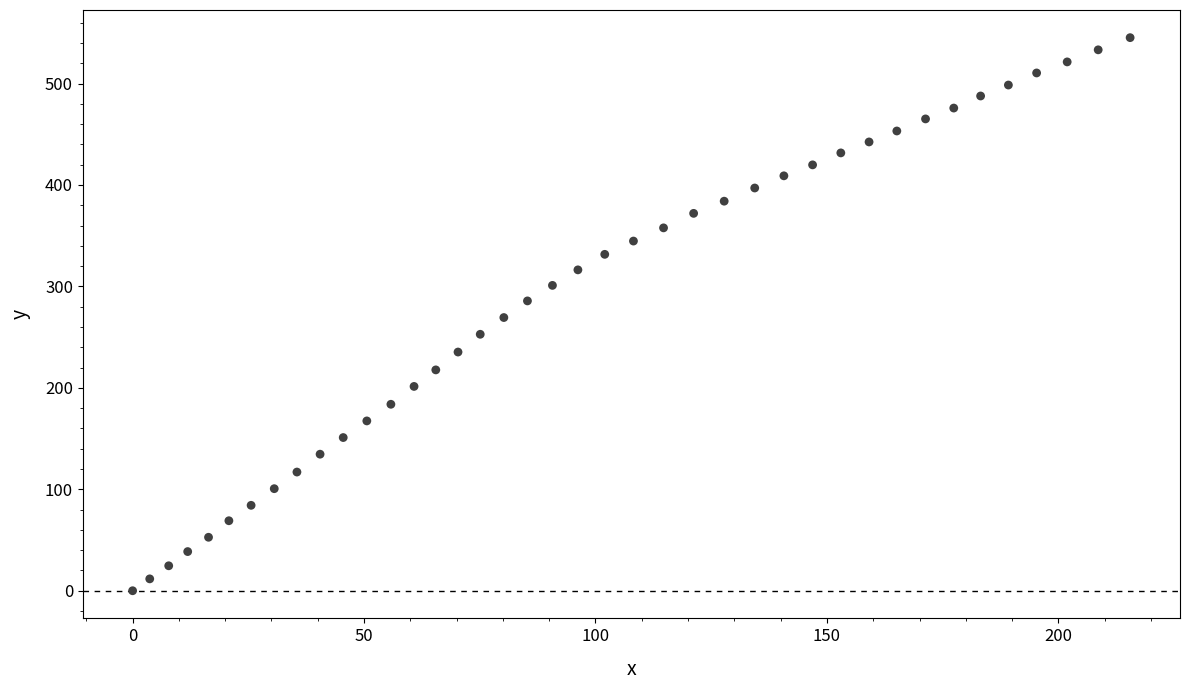

What is the range of X values (max minus min)?

215.5